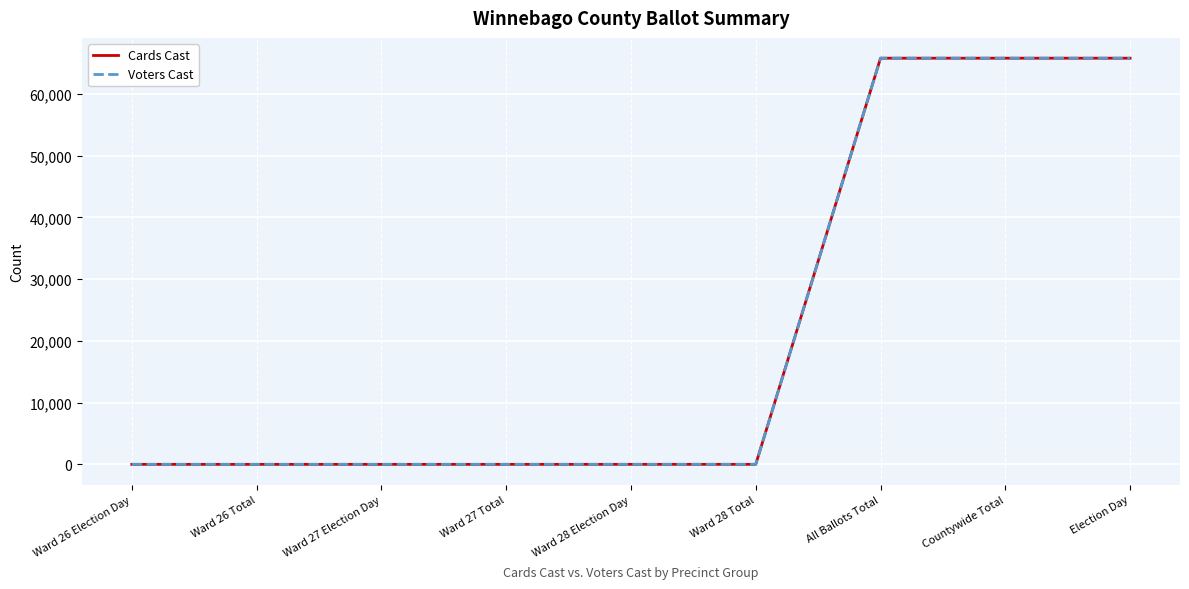

True or false: Cards Cast and Voters Cast cross at least once.

False